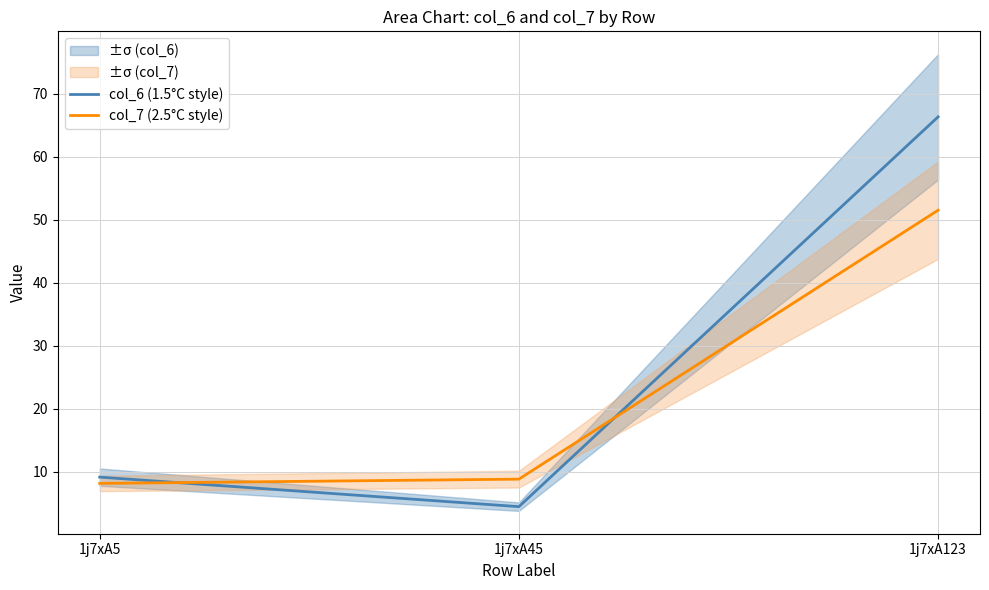

Is the value of col_6 (1.5°C style) at 1j7xA123 greater than the value of col_7 (2.5°C style) at 1j7xA123?

Yes